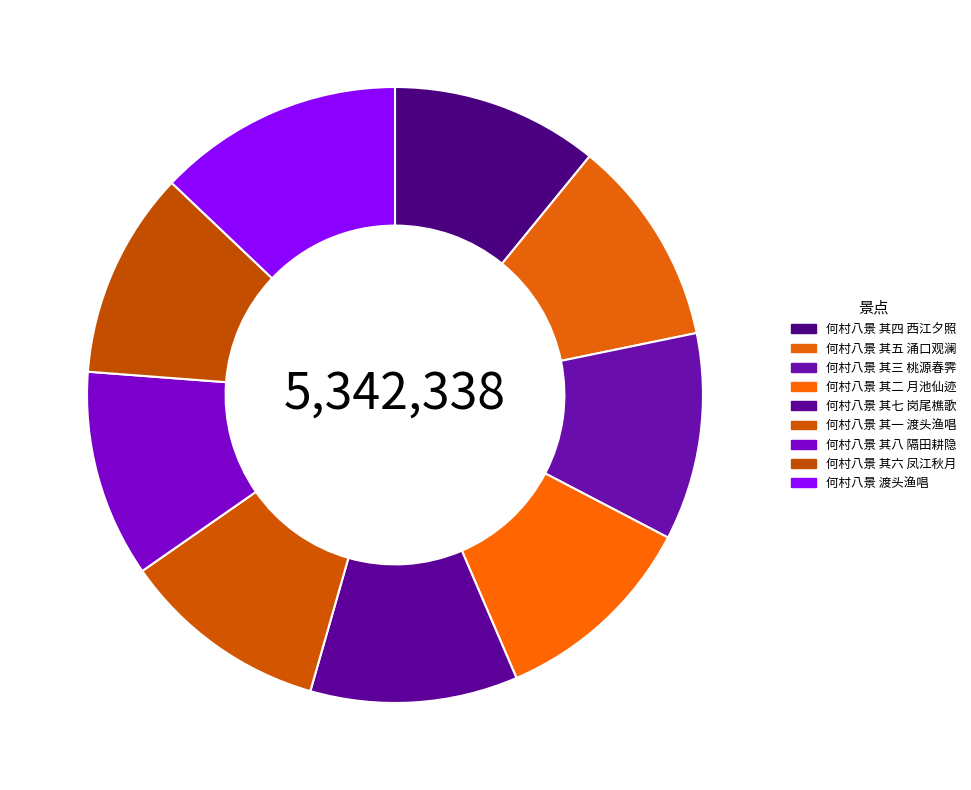

Do 何村八景 其七 岗尾樵歌 and 何村八景 渡头渔唱 together represent more than half of the pie?

No